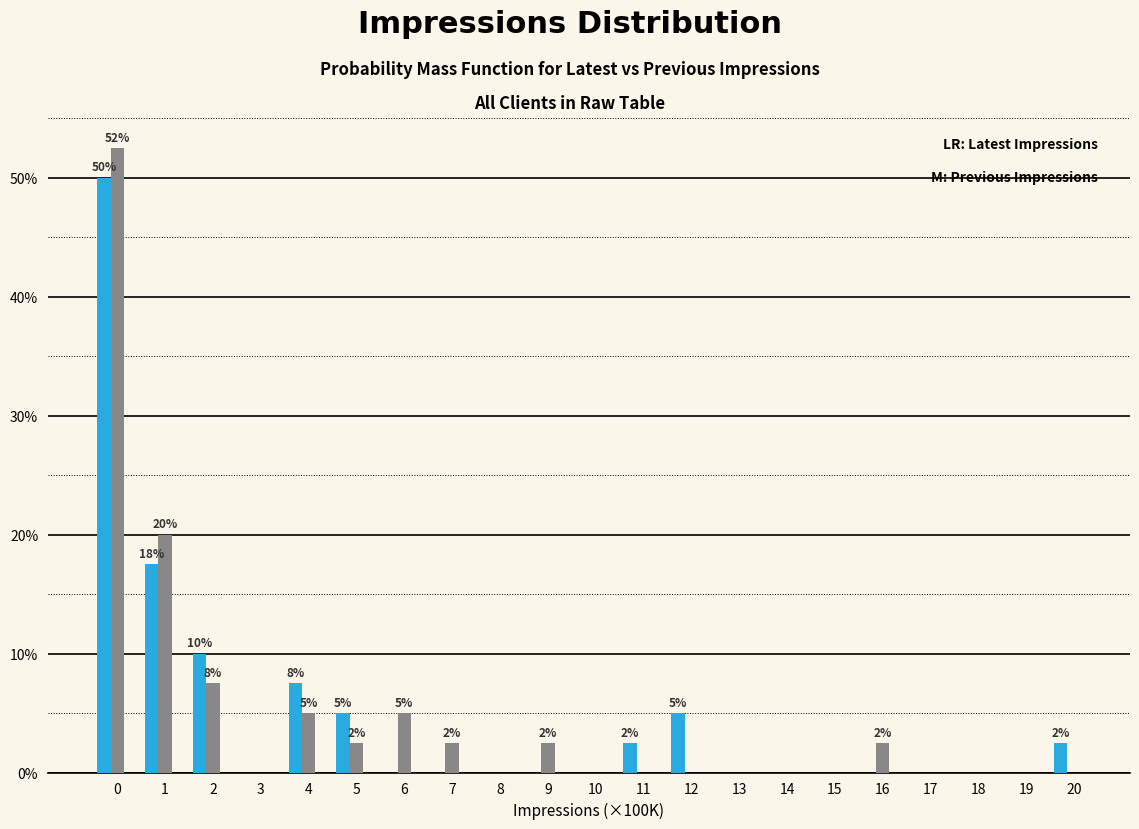

What is the greatest value displayed?

52.5